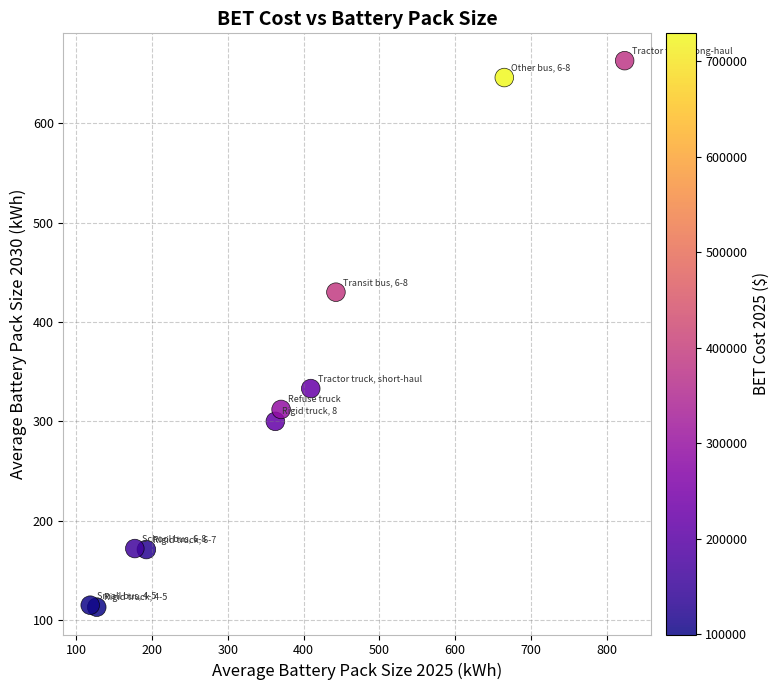

What Y value in the scatter plot is closest to 388?

430